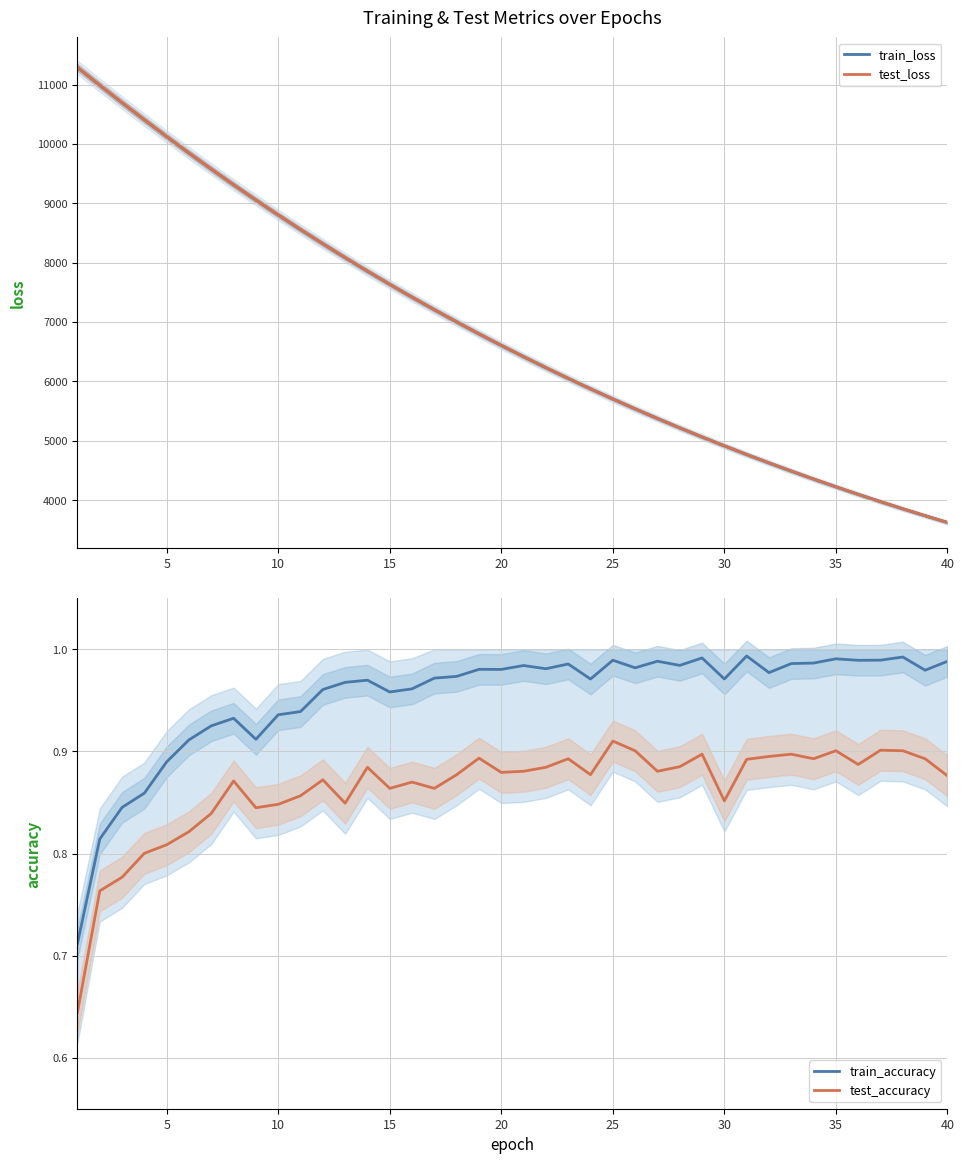

True or false: train_accuracy and test_accuracy cross at least once.

False